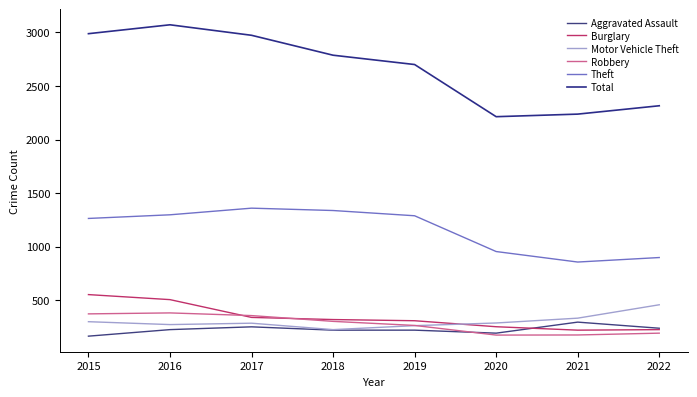

What is the value of the Motor Vehicle Theft point at the 4th from the left?

225